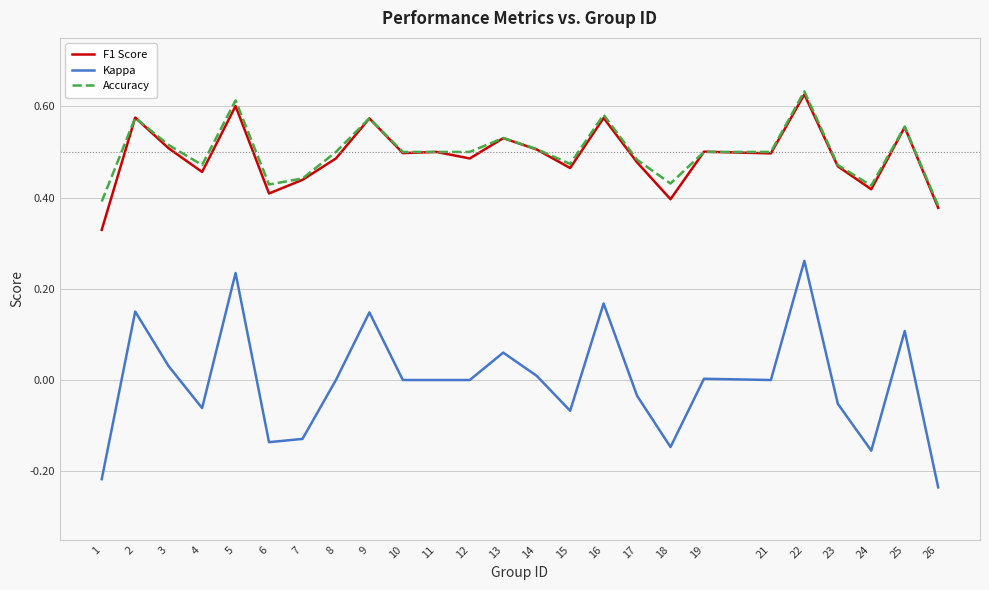

Which series has the widest spread of values?

Kappa